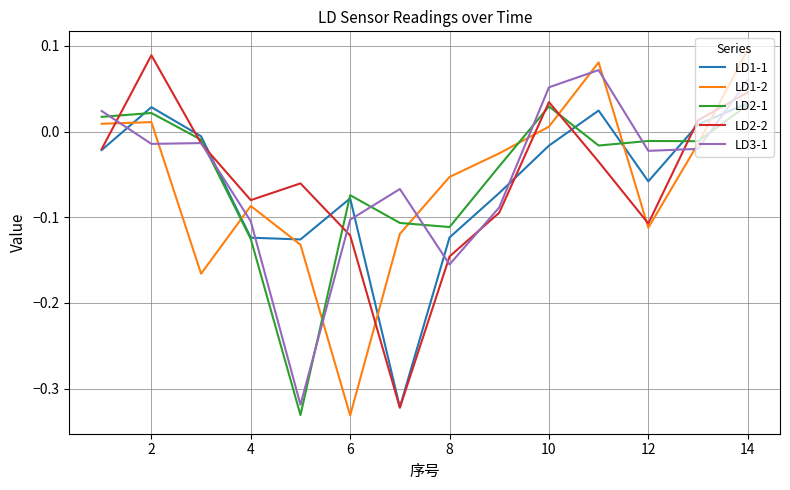

Which series ends up on top after the final intersection of LD1-1 and LD3-1?

LD3-1